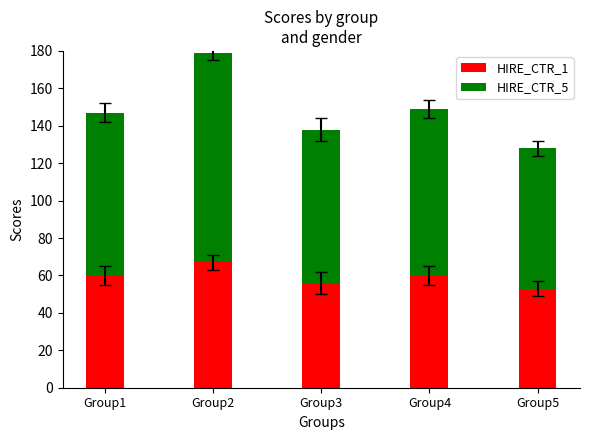

Does the chart contain any negative values?

No